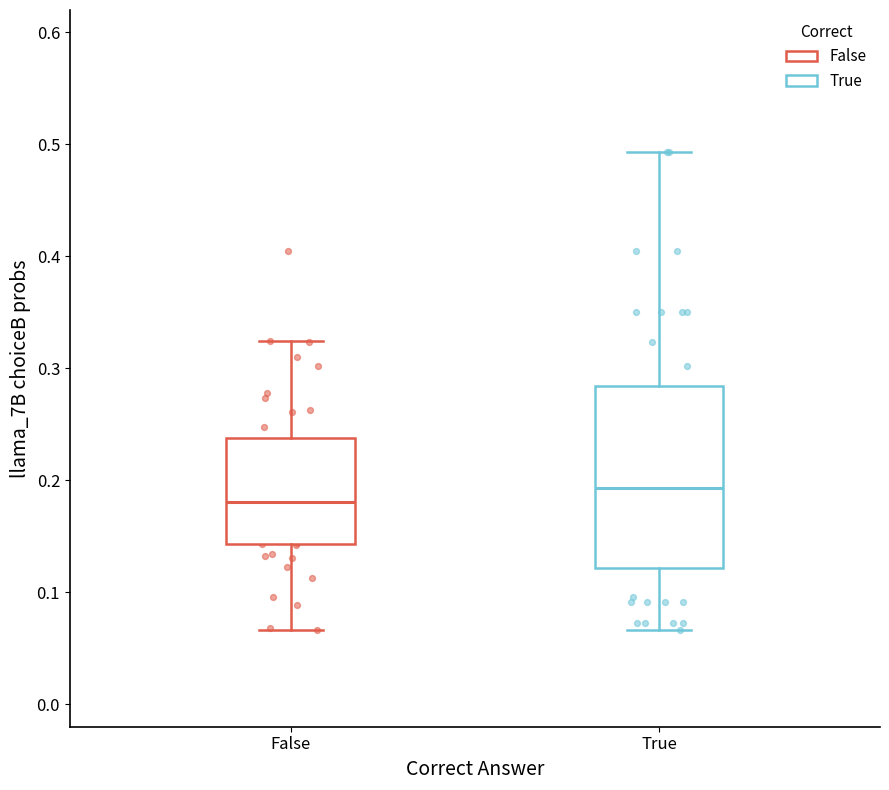

Which box has the highest median line?

True